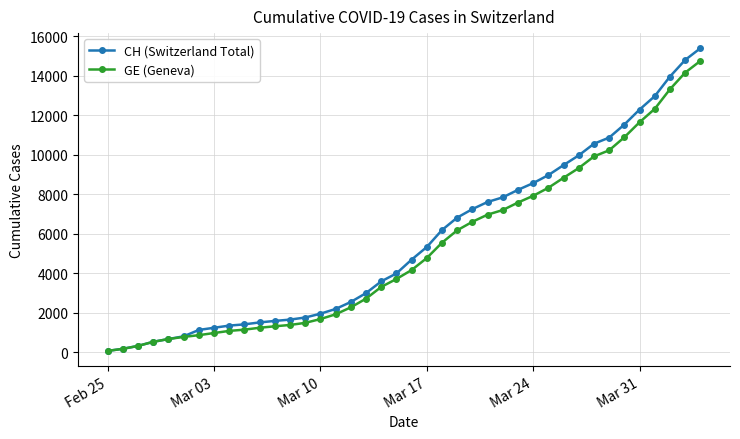

What is the maximum value shown in the chart?

15390